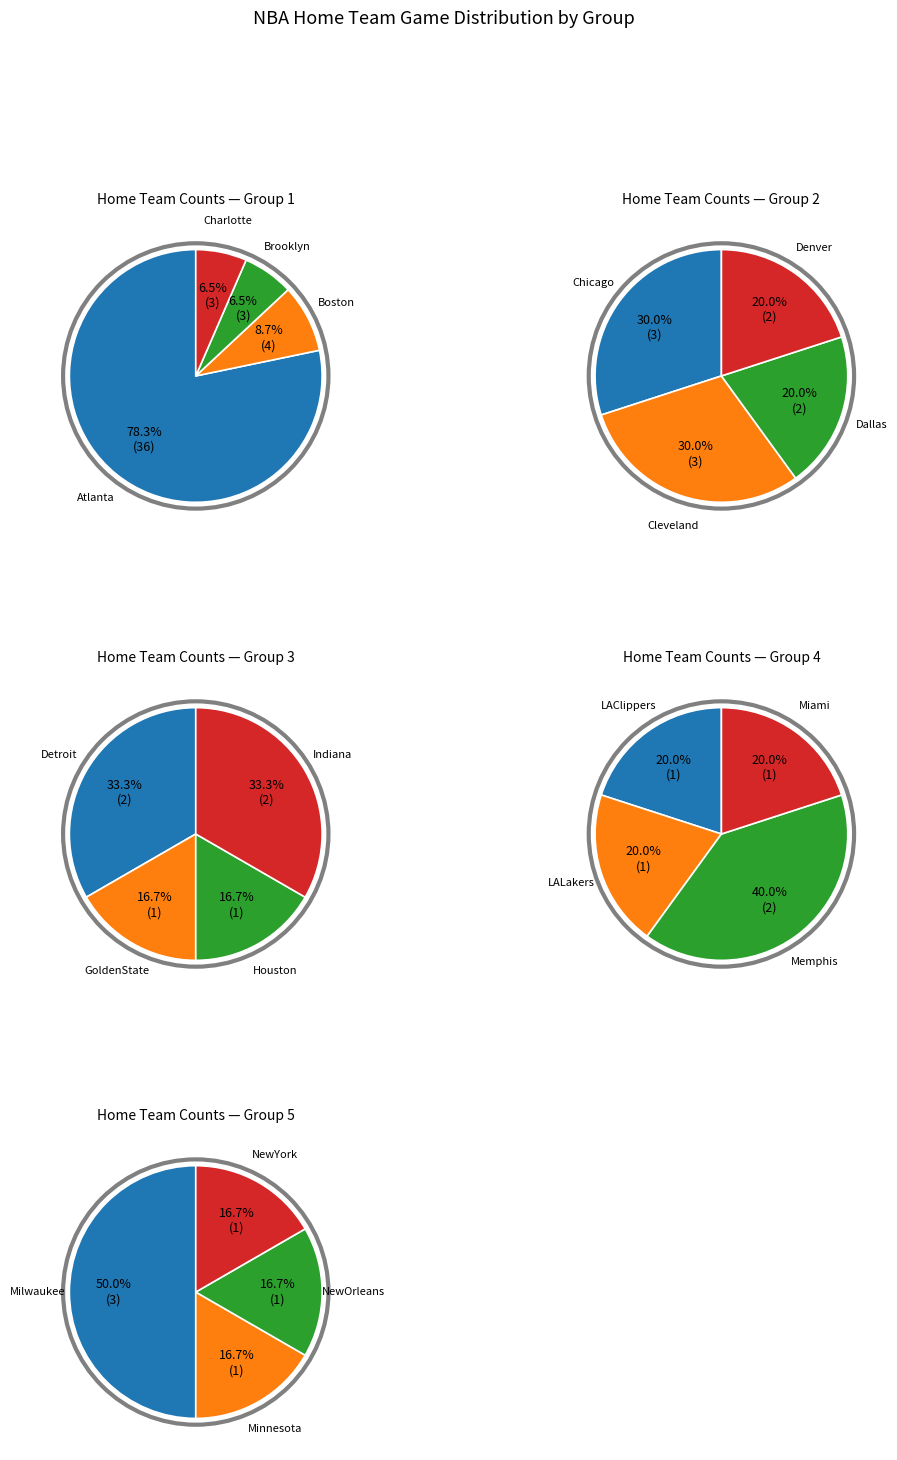

What is the ratio of the value at Indiana to the value at Houston?

2.0